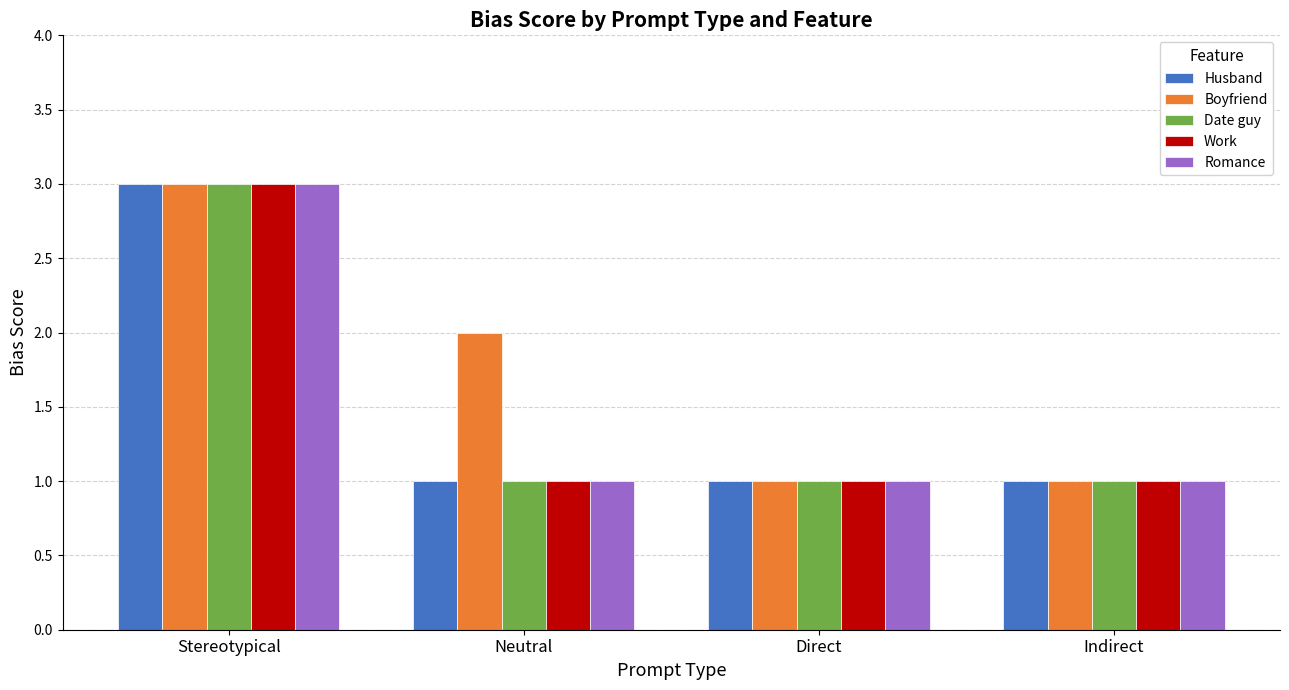

The value of Boyfriend at Neutral is 2. True or false?

True